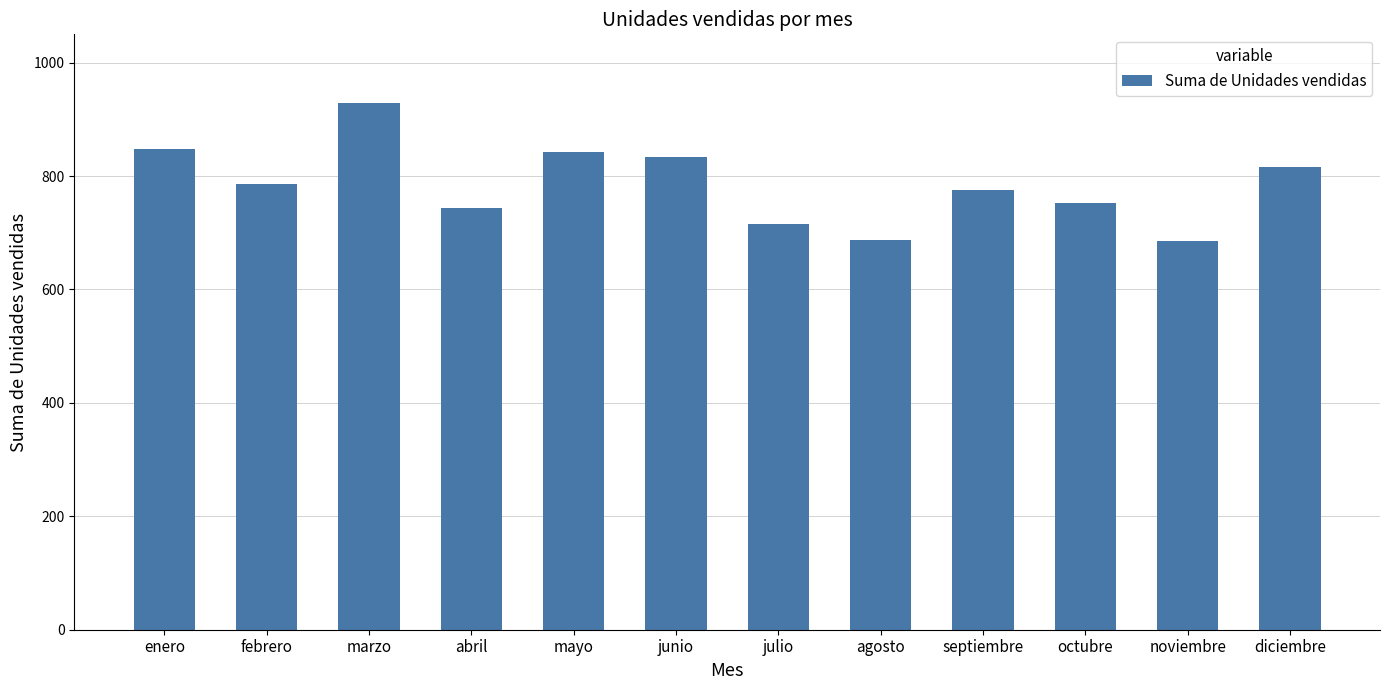

What is the smallest value displayed?

686